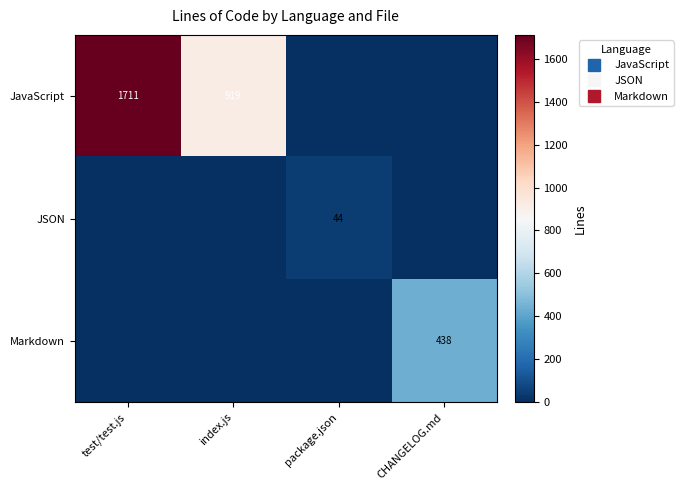

What is the difference between the highest and lowest values at package.json?

44